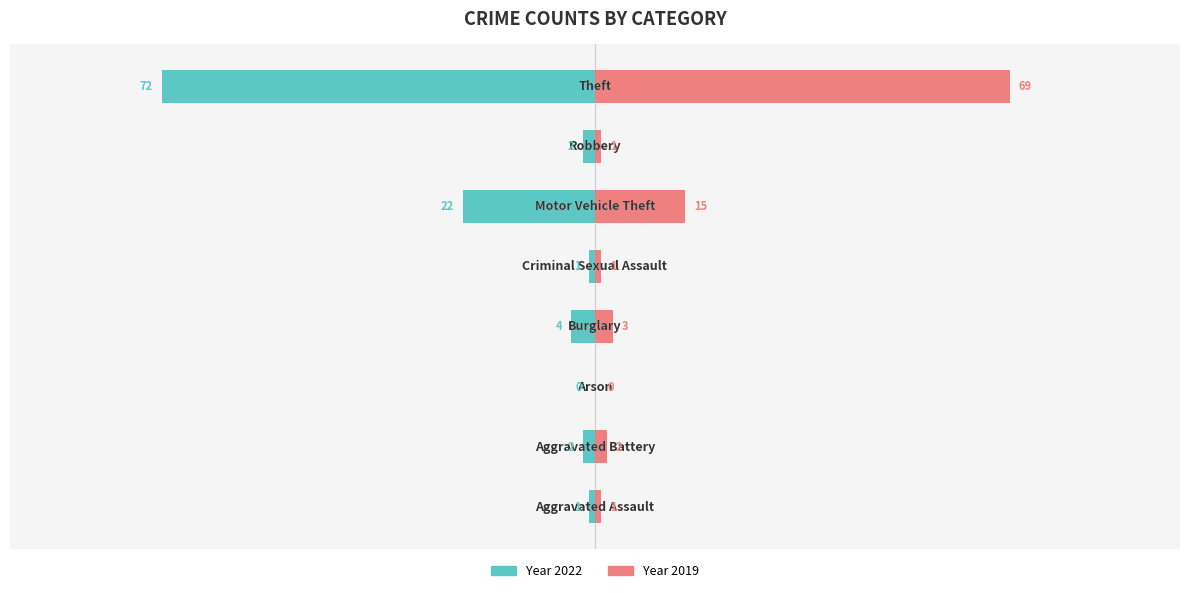

What is the difference between the second highest and minimum values in the 2019 series?

15